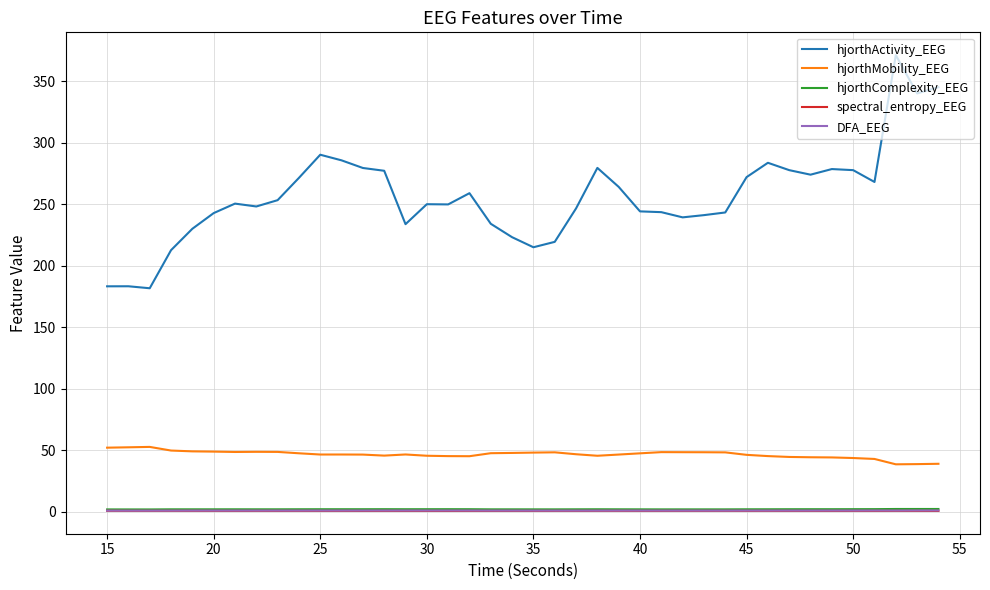

What is the minimum value for hjorthMobility_EEG?

38.5